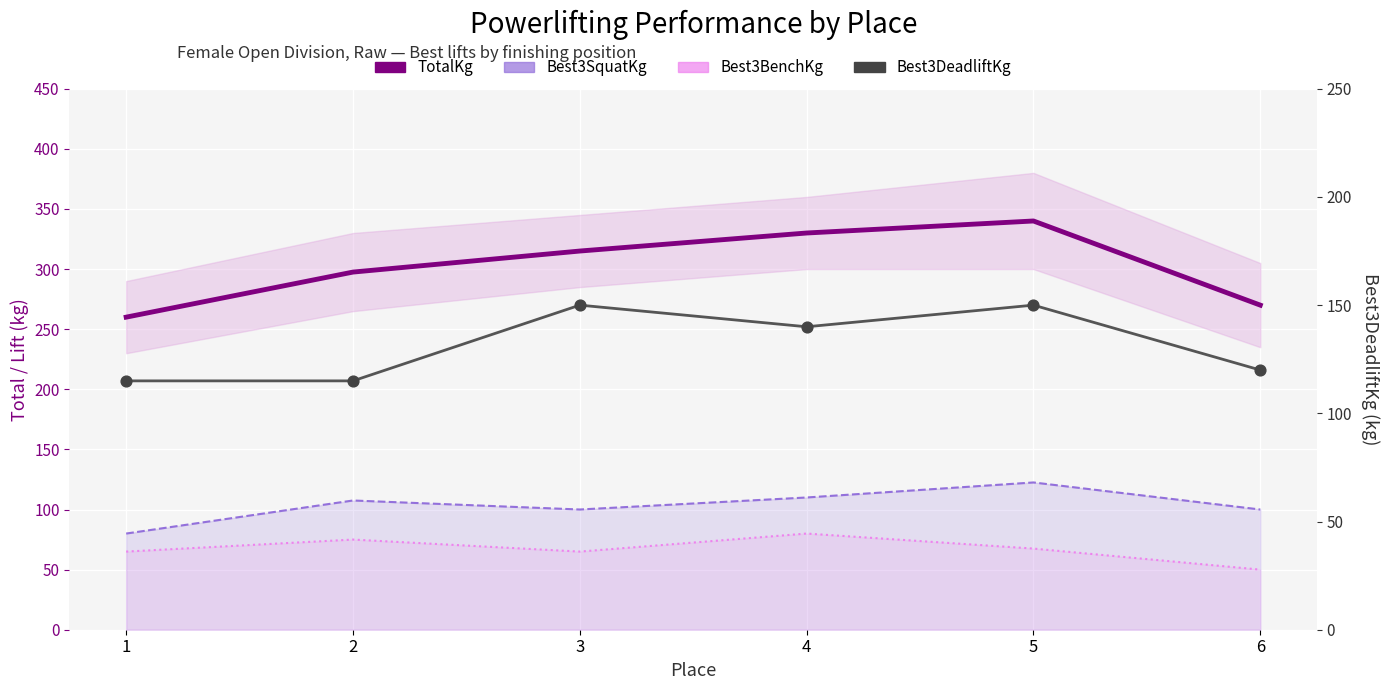

Is the value of Best3DeadliftKg at 4 greater than the value of Best3SquatKg at 1?

Yes